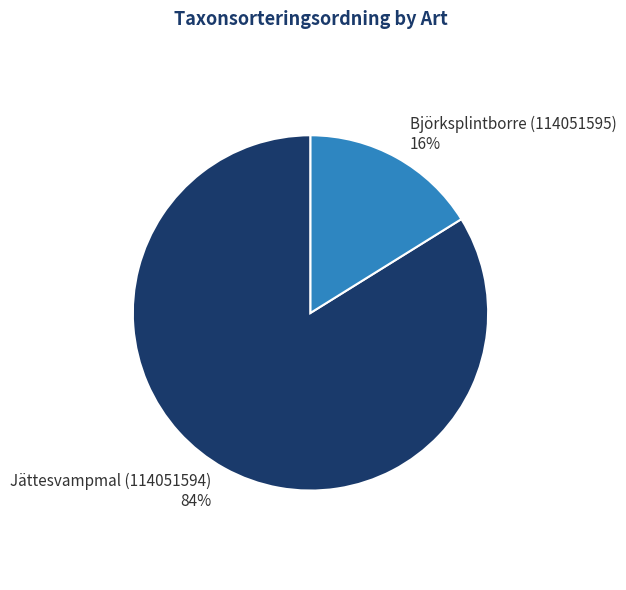

To the nearest percent, what is the difference between the largest and smallest slice percentages?

68%